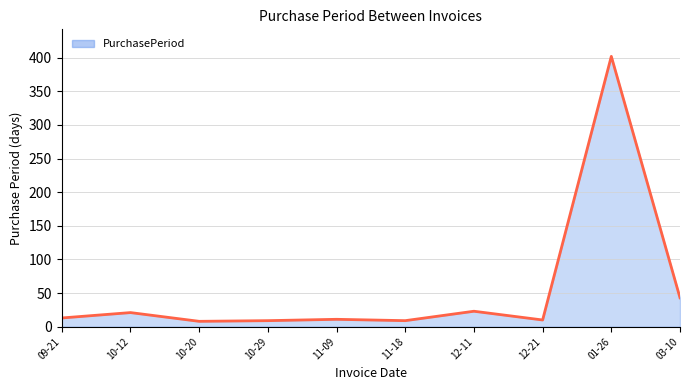

What is the maximum value shown in the chart?

402